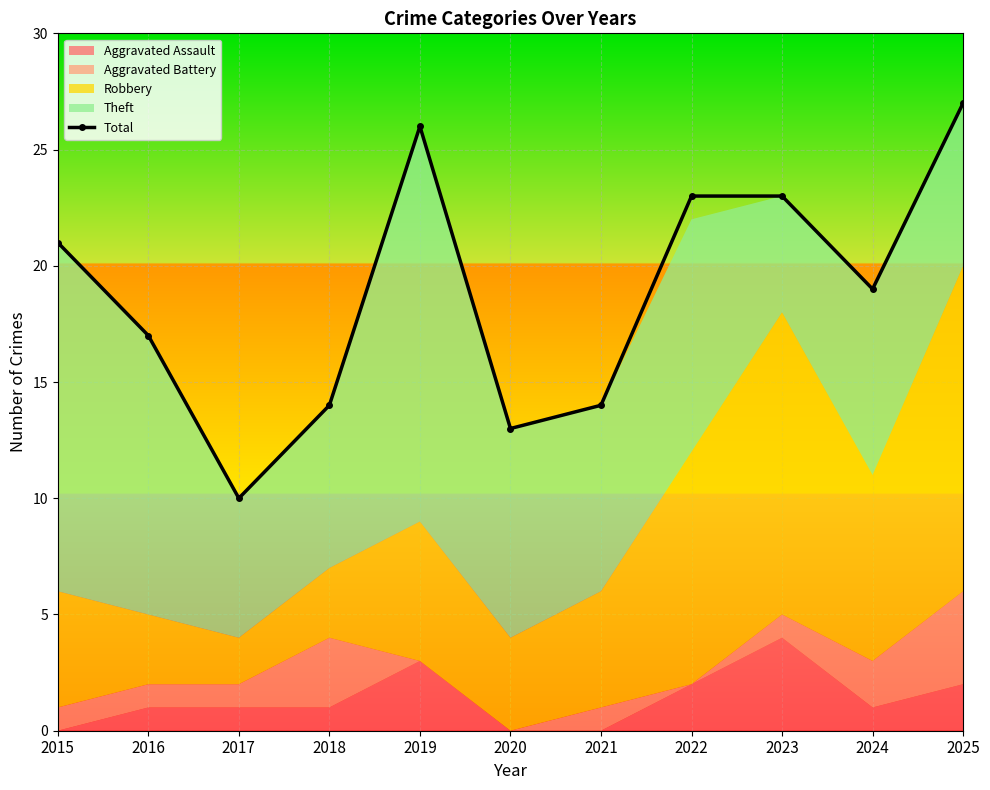

What is the maximum value shown in the chart?

27